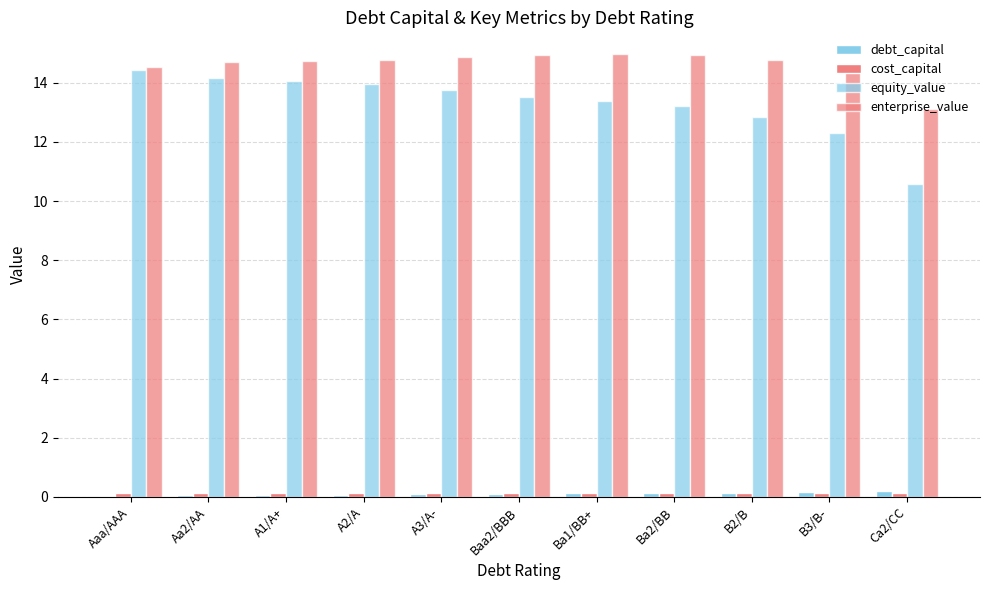

Are the bars grouped side by side (vs. stacked)?

Yes